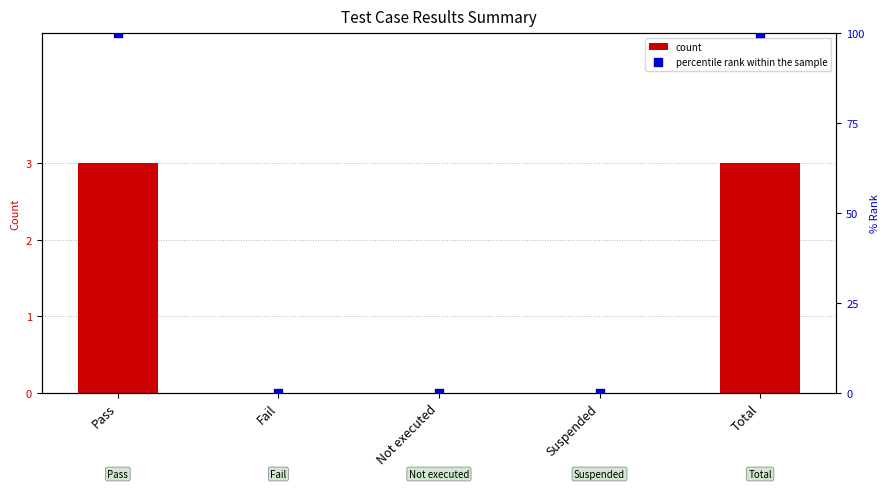

At which category is the sum across all series the highest?

Pass